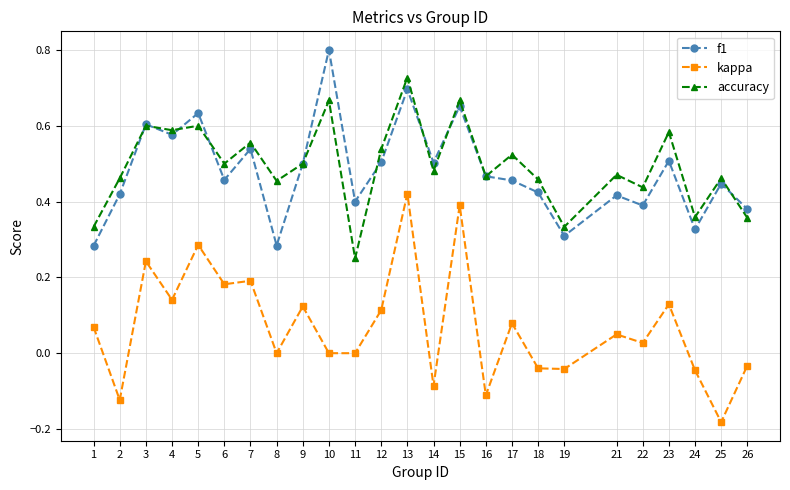

How many series are shown in this chart?

3